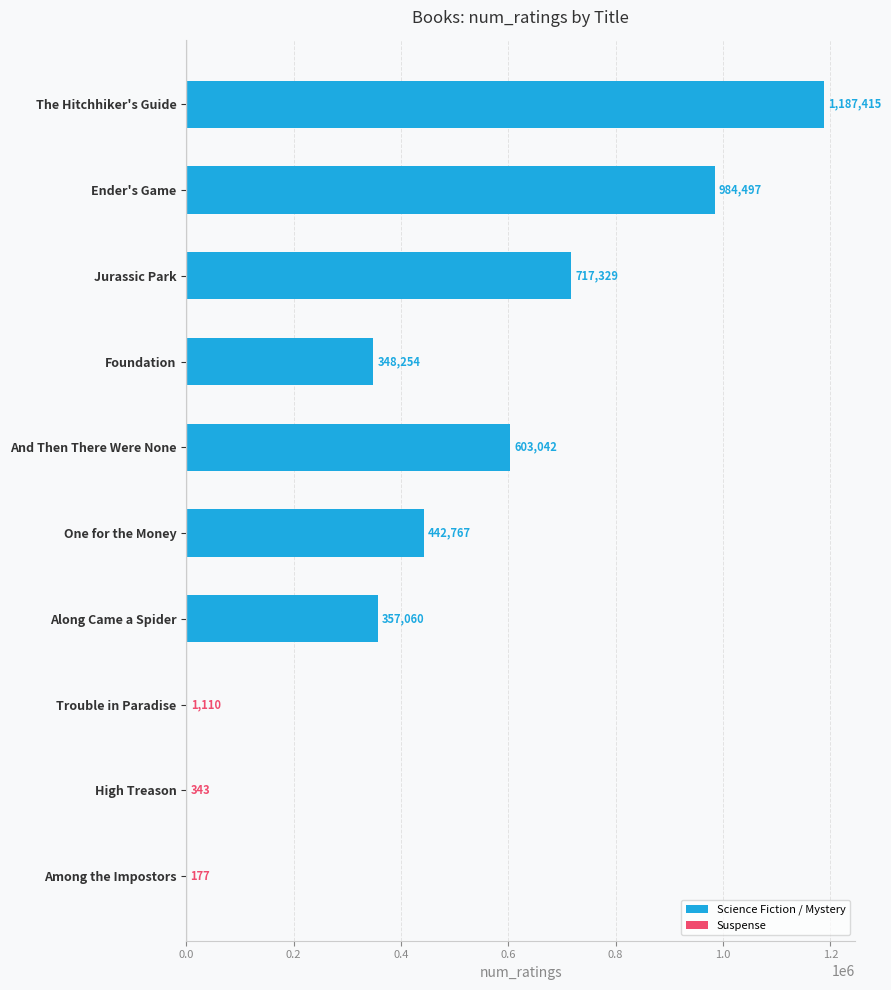

Read the value at Jurassic Park, to the nearest 50.

717350